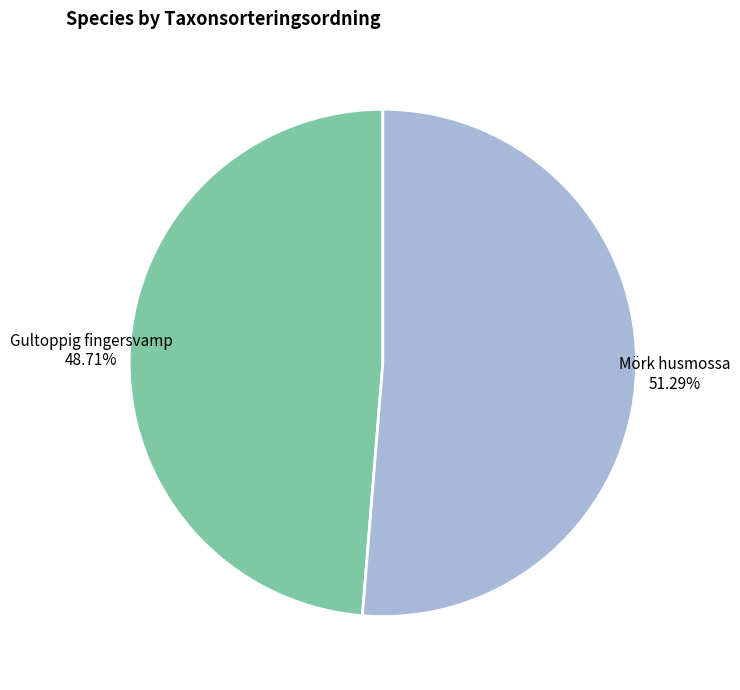

Is there a majority slice in this chart?

Yes